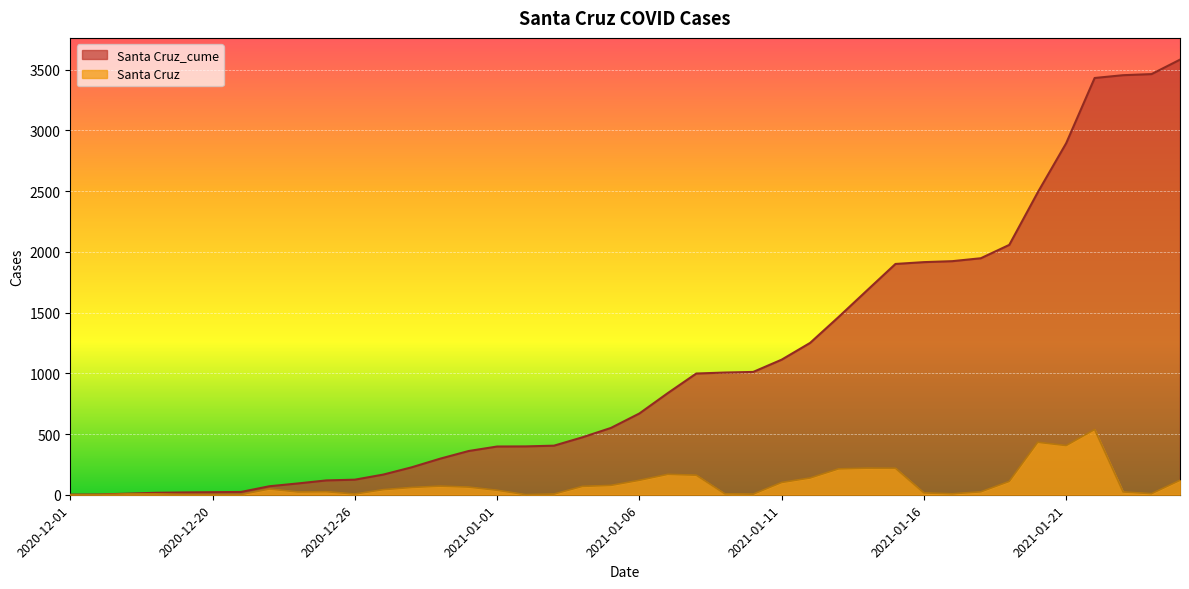

Which series has the largest total across all categories?

Santa Cruz_cume